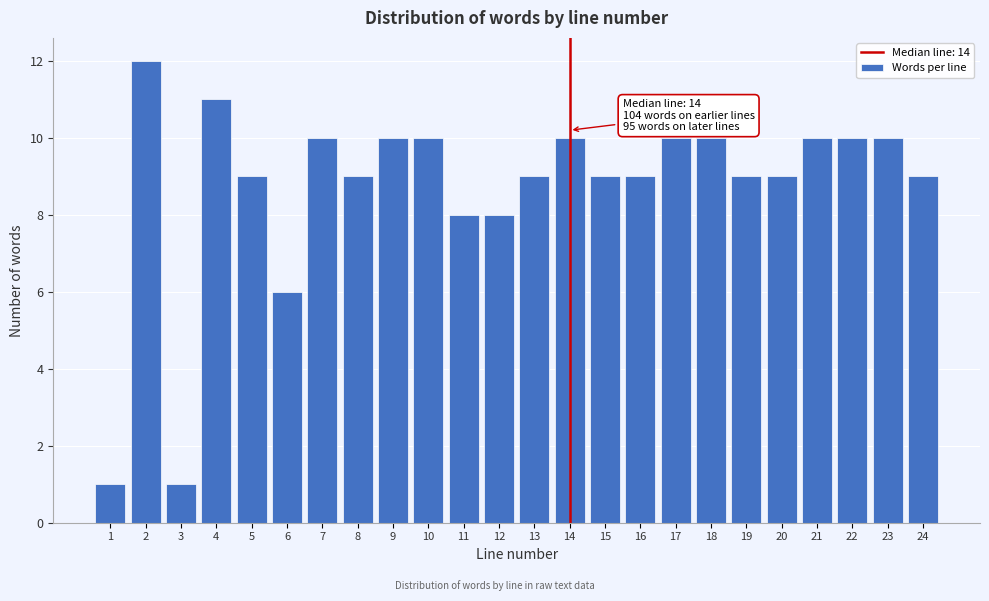

Reading left to right, extract all data points from this chart.

1=1	2=12	3=1	4=11	5=9	6=6	7=10	8=9	9=10	10=10	11=8	12=8	13=9	14=10	15=9	16=9	17=10	18=10	19=9	20=9	21=10	22=10	23=10	24=9